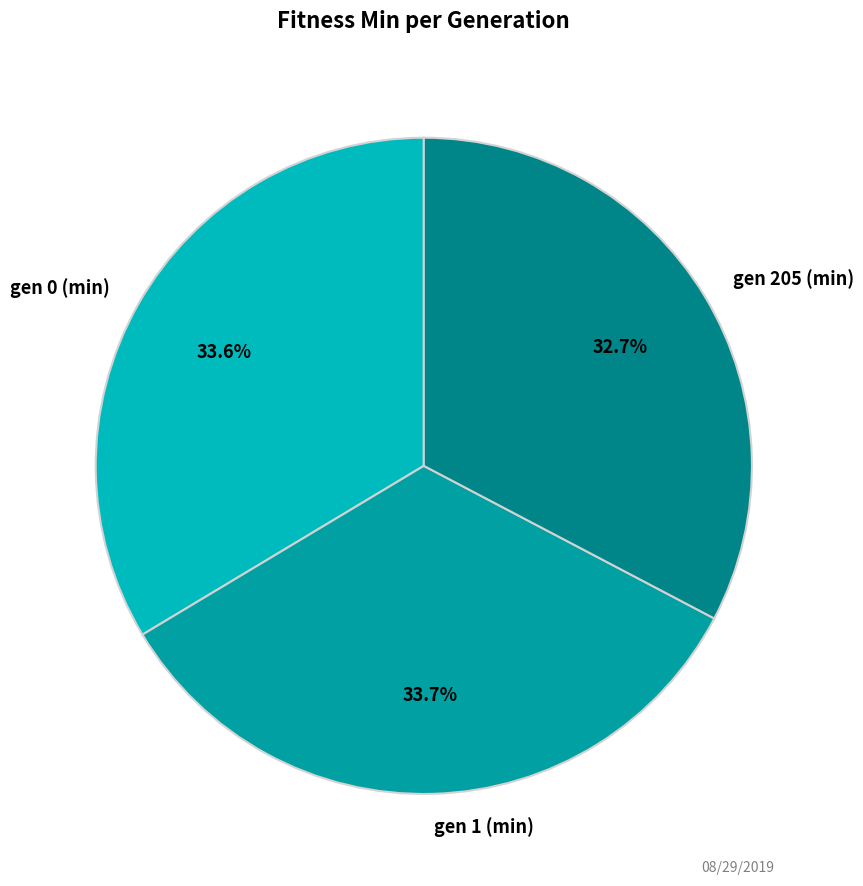

What is the smallest slice in the pie chart?

gen 205 (min)